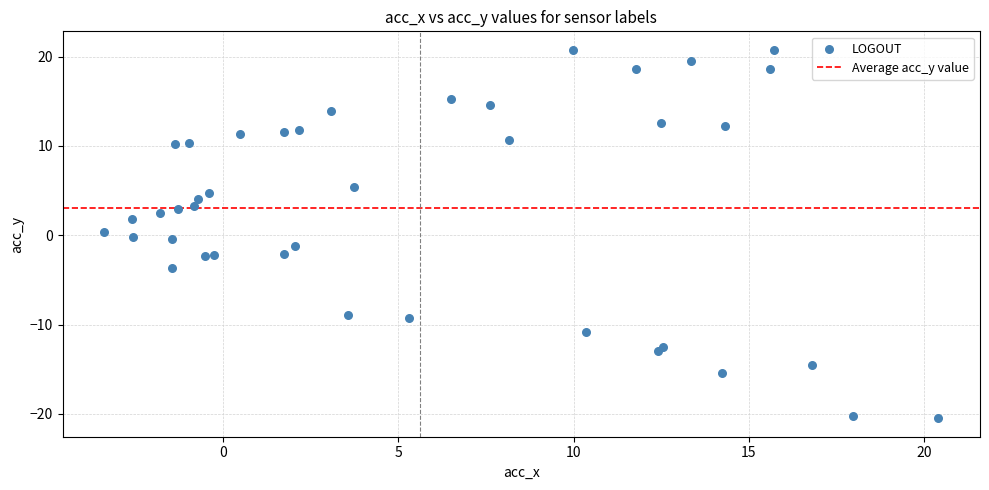

What is the range of Y values (max minus min)?

41.3